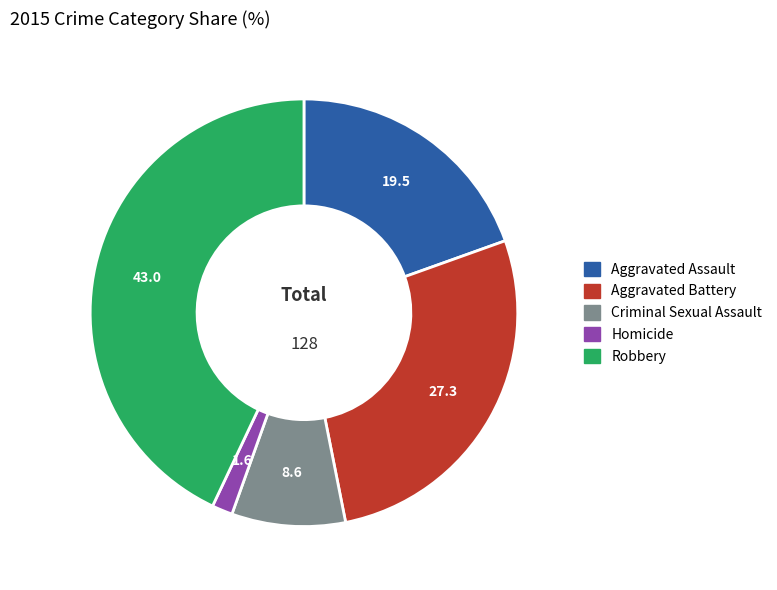

Between Aggravated Assault and Robbery, which is larger?

Robbery